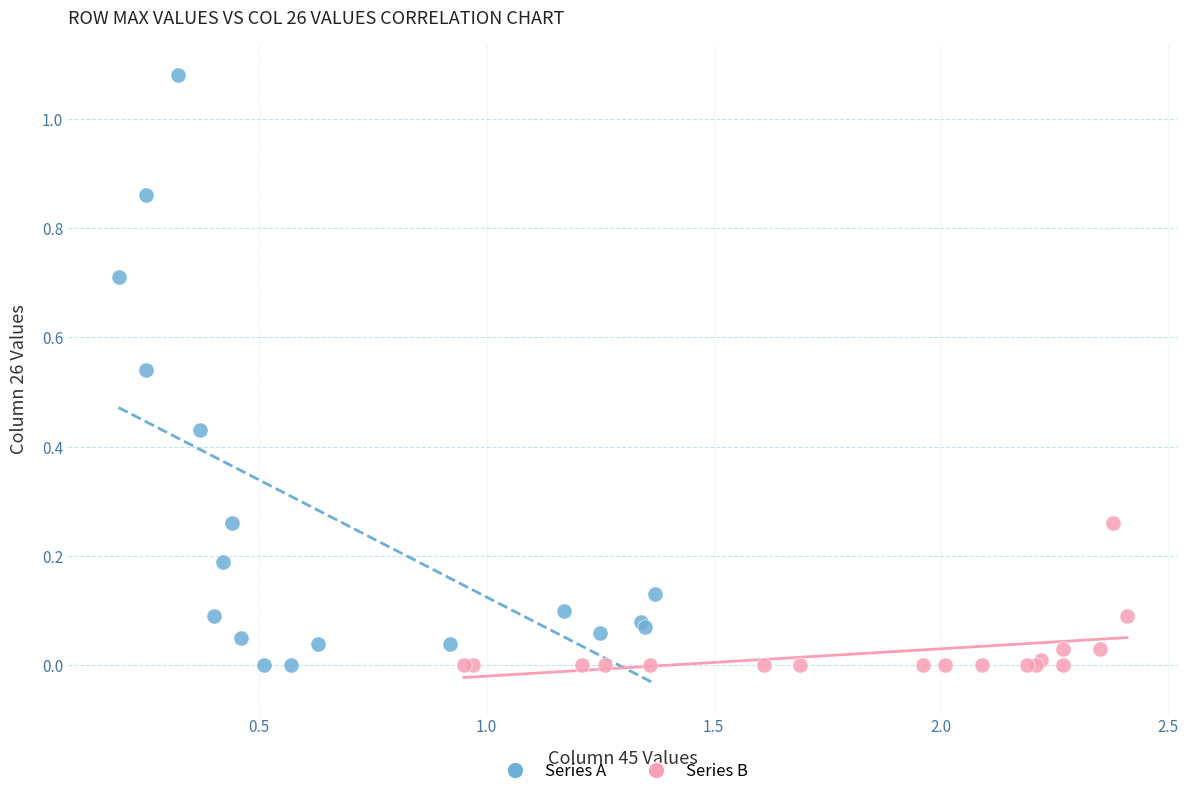

Which series has the widest spread of Y values?

Series A